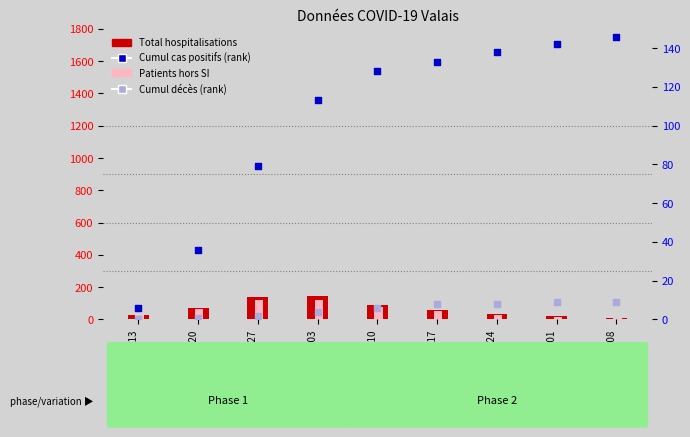

What are all the series names shown in the legend?

Total hospitalisations, Patients hors SI, Cumul cas positifs (rank), Cumul décès (rank)